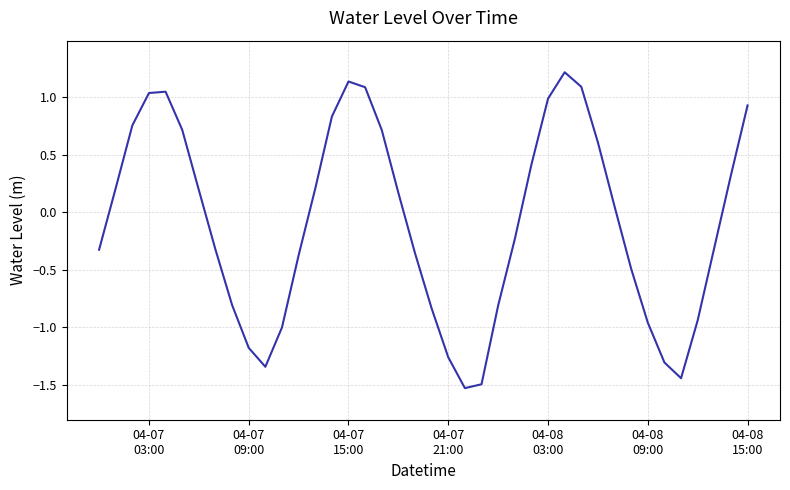

Does the chart display data point markers on the line(s)?

No